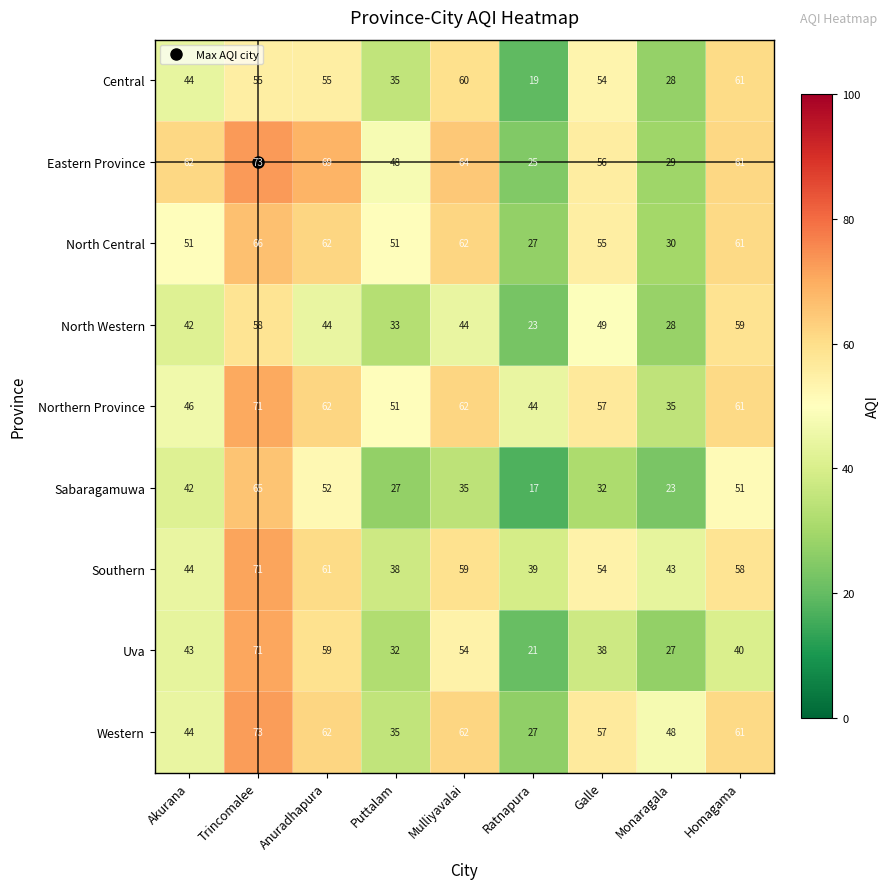

What is the total value across all series at Trincomalee?

603